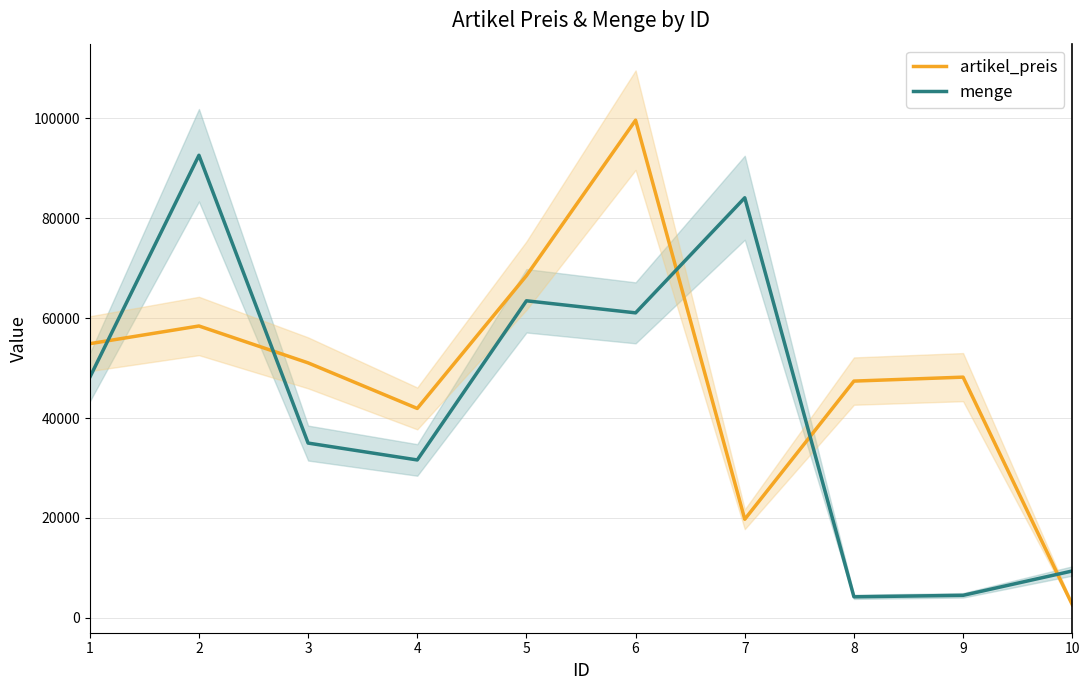

Rank the series by their maximum value, from highest to lowest.

artikel_preis, menge